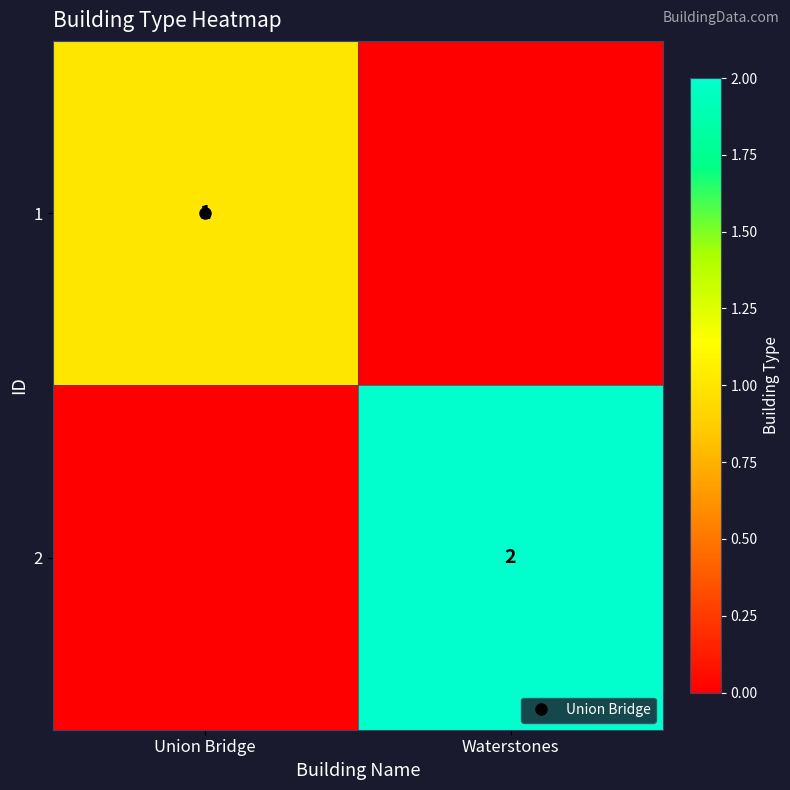

What is the difference between the highest and lowest values at Union Bridge?

1